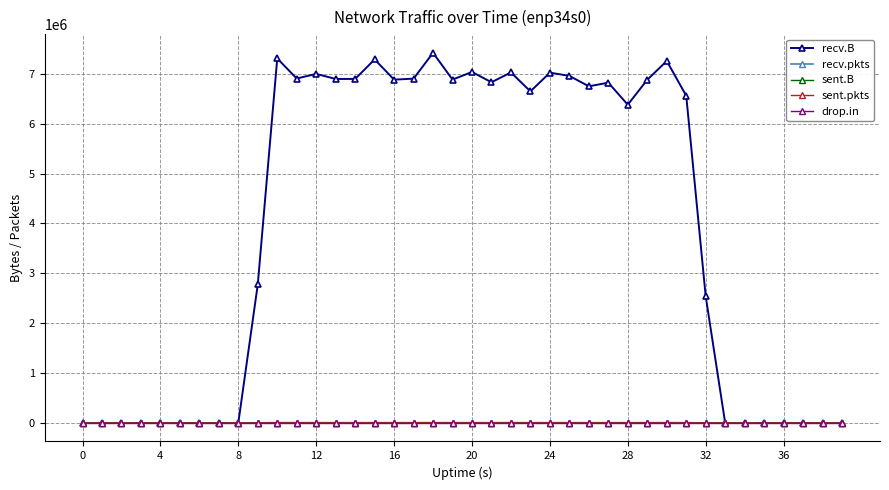

At how many categories does at least one series exceed 976965?

24